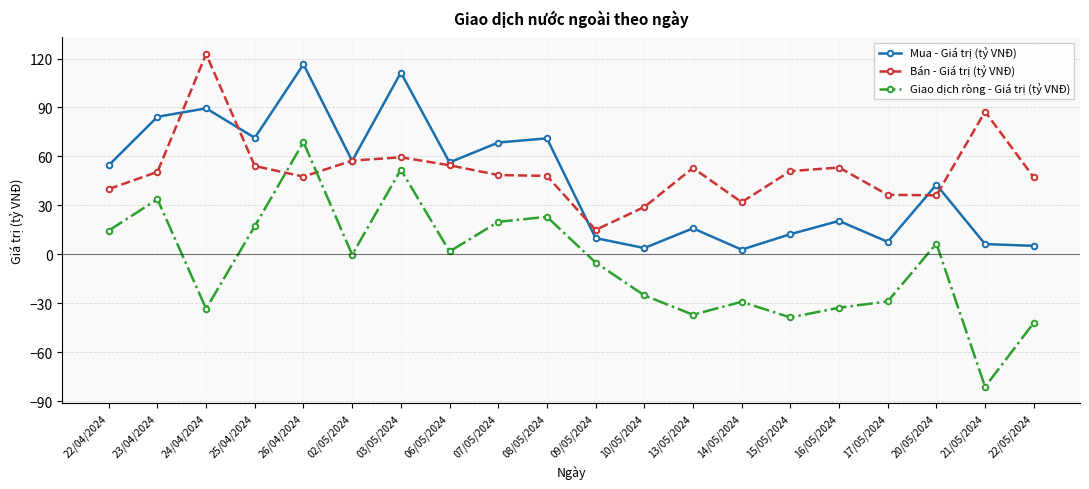

Where is the first local minimum for Bán - Giá trị (tỷ VNĐ)?

26/04/2024